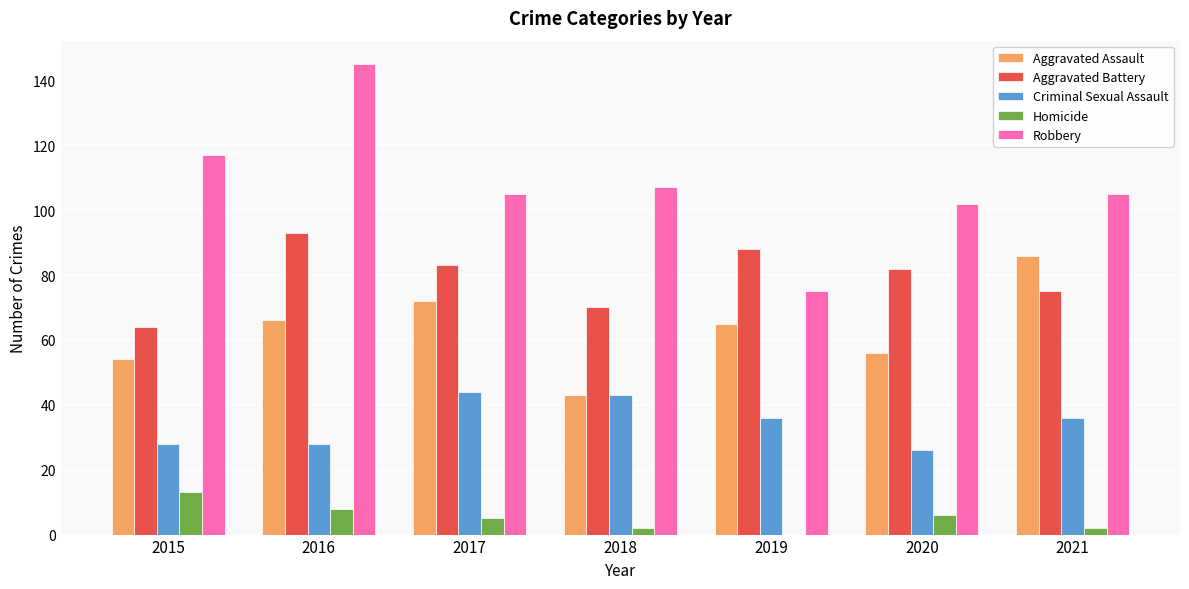

Which series changed the most between 2019 and 2021?

Robbery